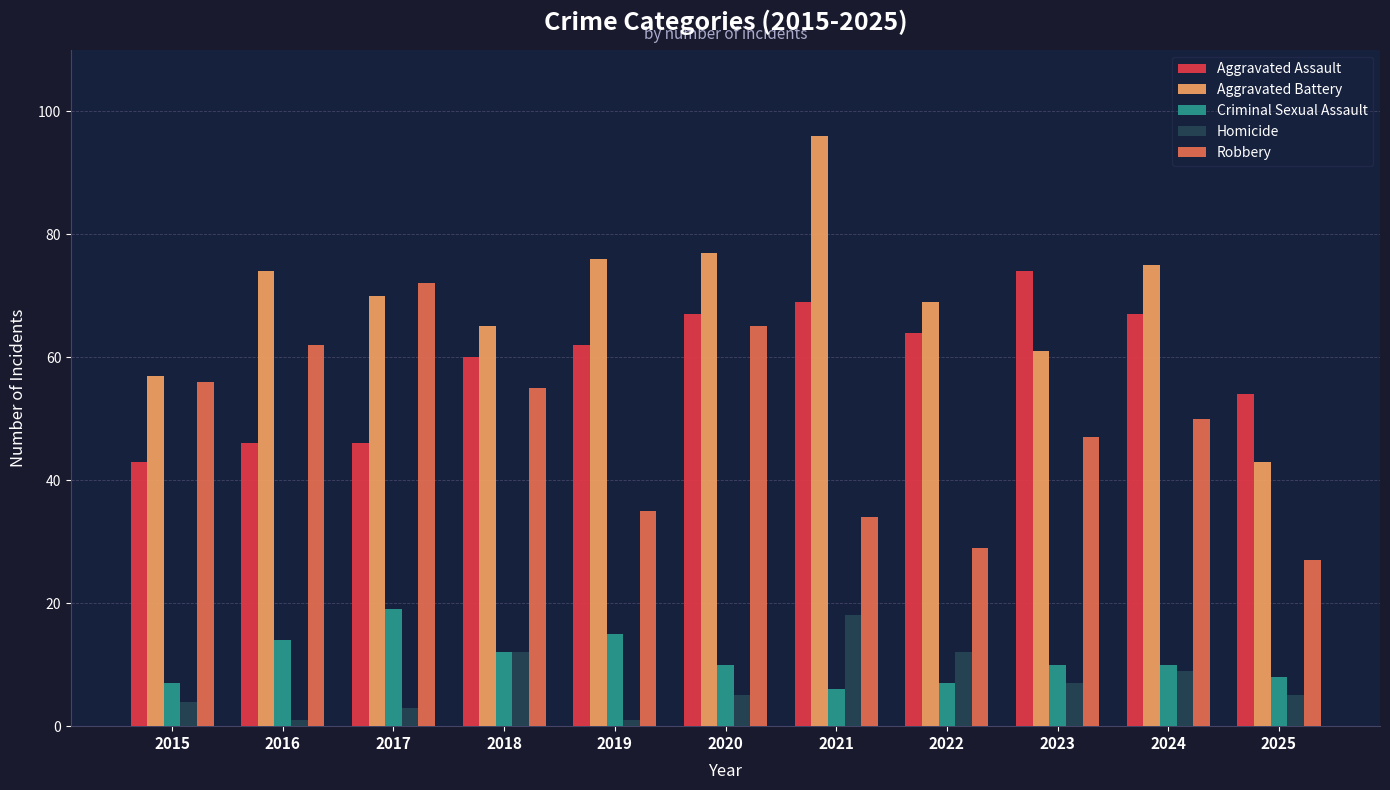

At how many categories does at least one series exceed 15?

11